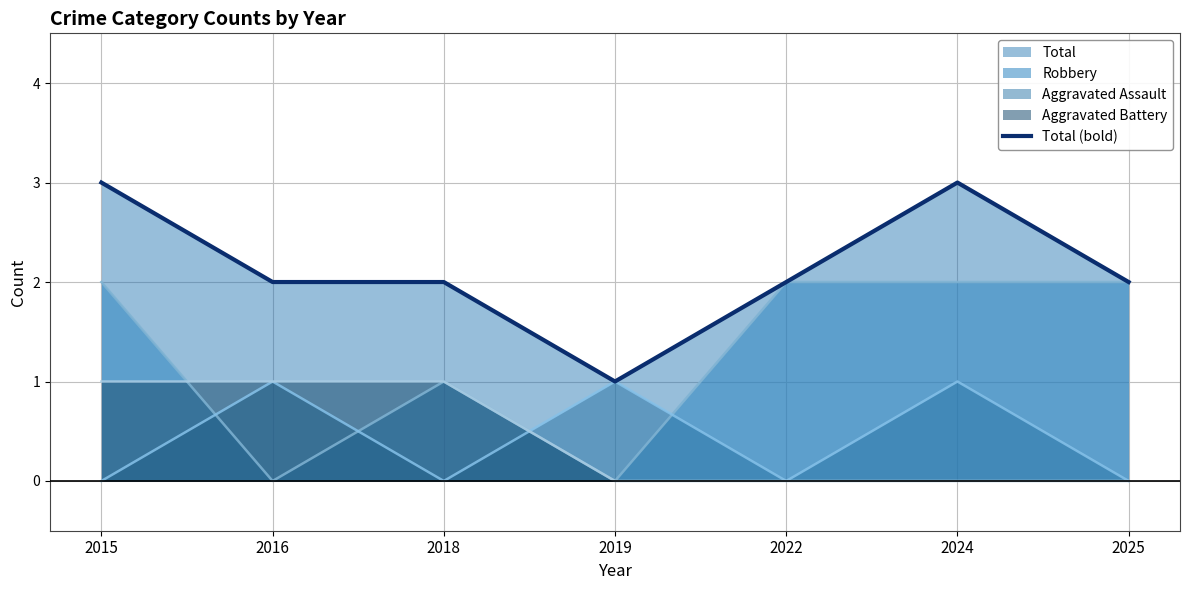

What is the ratio of the value at 2024 to the value at 2025?

1.5